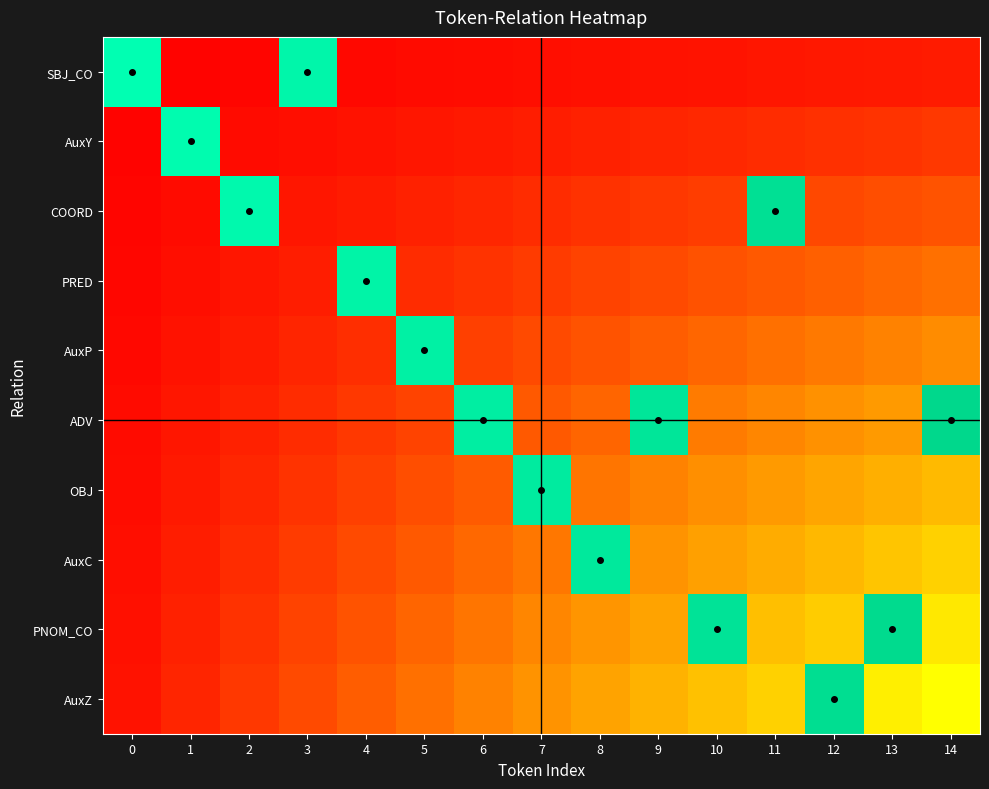

At which category is the sum across all series the highest?

14